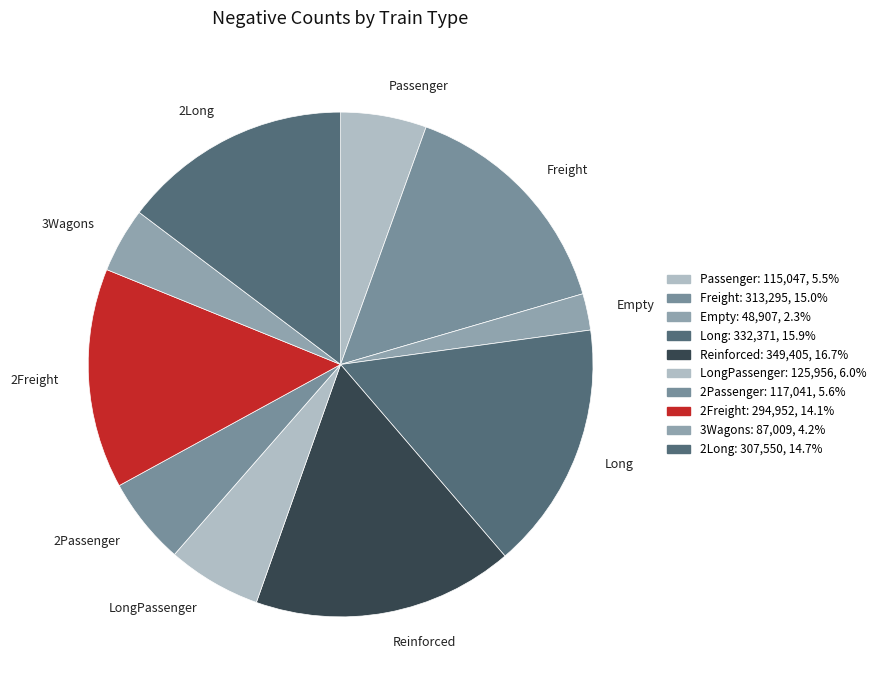

Which category has the biggest portion of the pie?

Reinforced